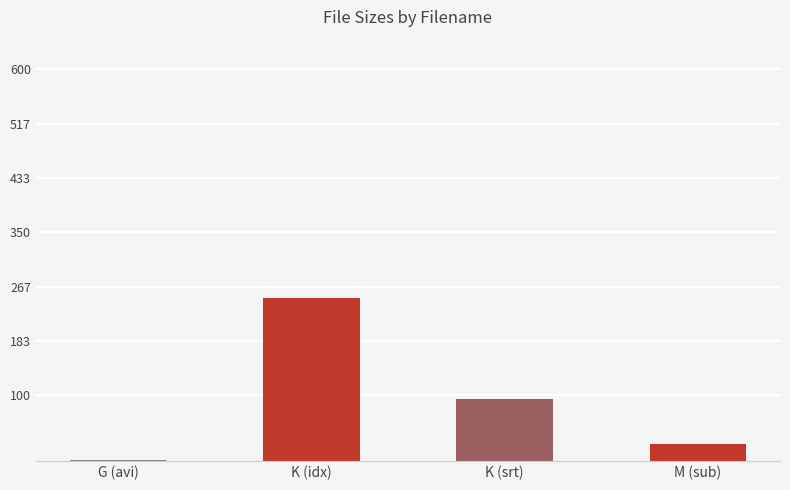

The value at K (idx) is 249.4. True or false?

True